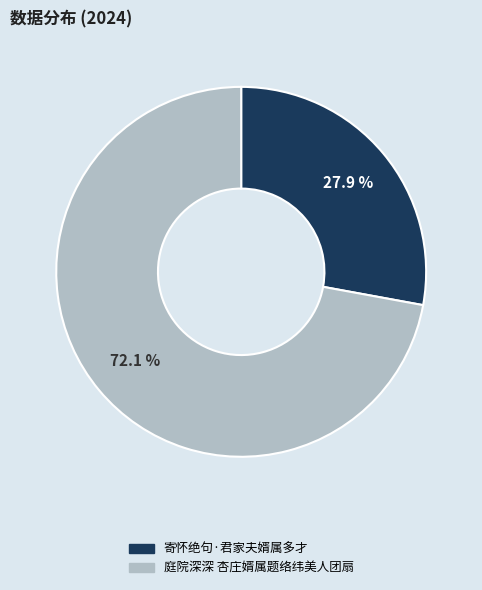

What is the largest slice in the pie chart?

庭院深深 杏庄婿属题络纬美人团扇